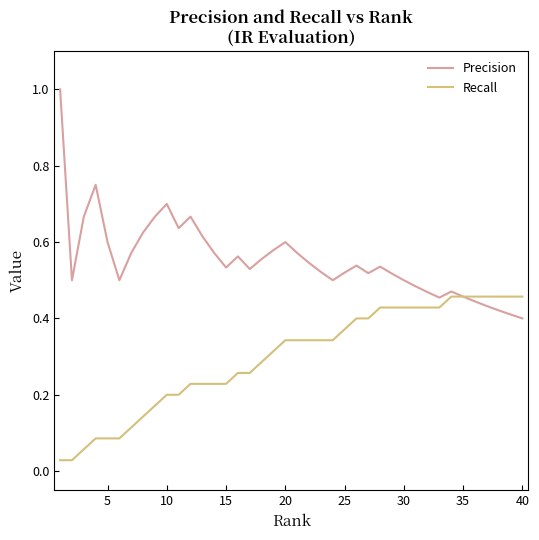

How many lines are shown in the chart?

2